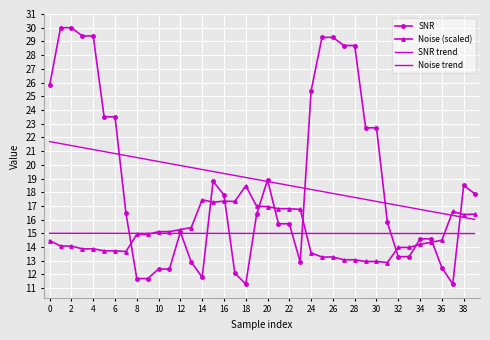

How many lines are shown in the chart?

4